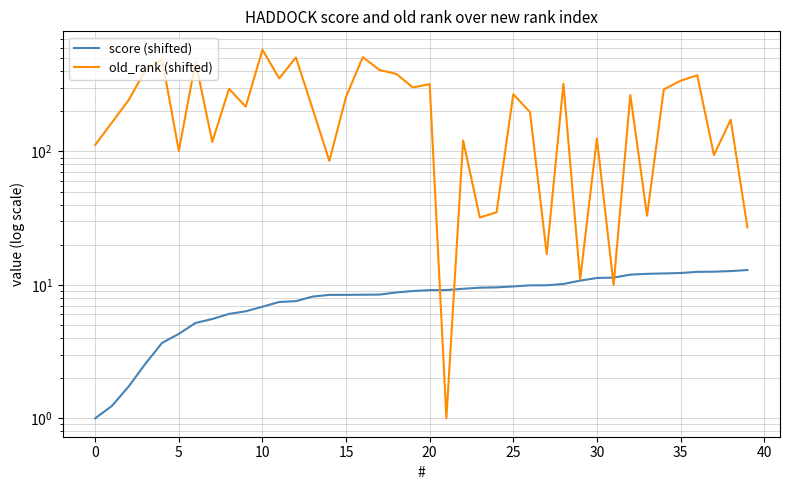

What is the label of the 22nd point from the right?

18